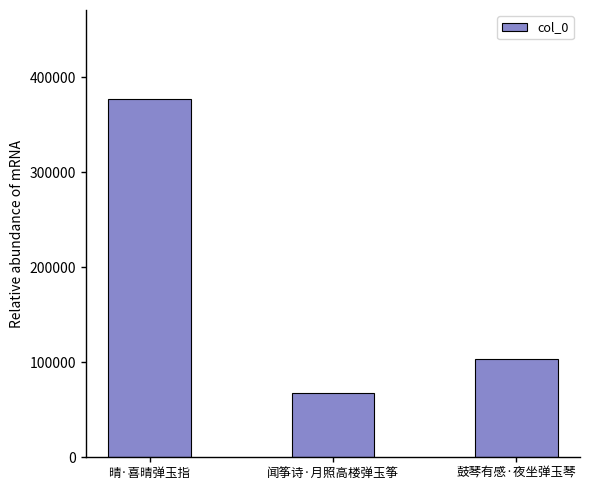

At which label is the value closest to 222026?

鼓琴有感·夜坐弹玉琴